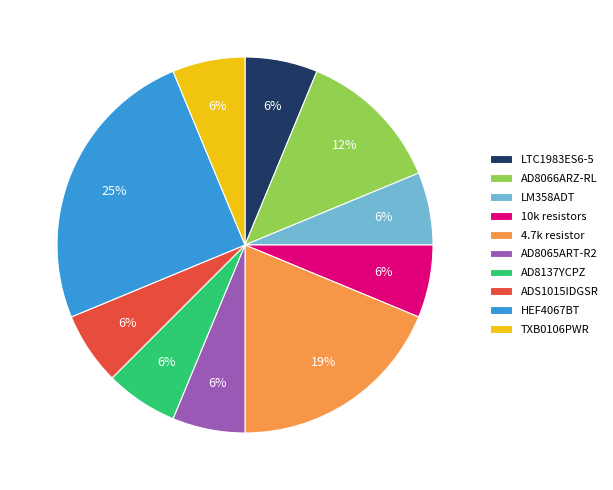

What is the largest slice in the pie chart?

HEF4067BT